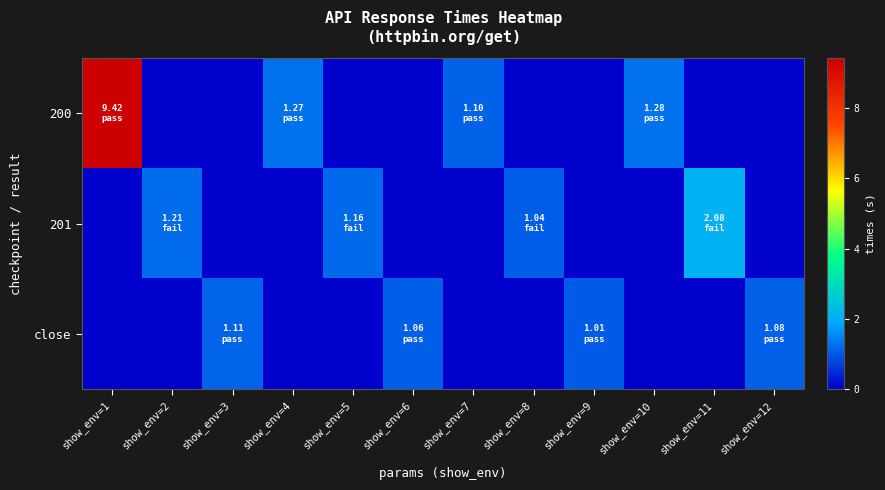

Which has a higher value, show_env=9 or show_env=1?

show_env=1